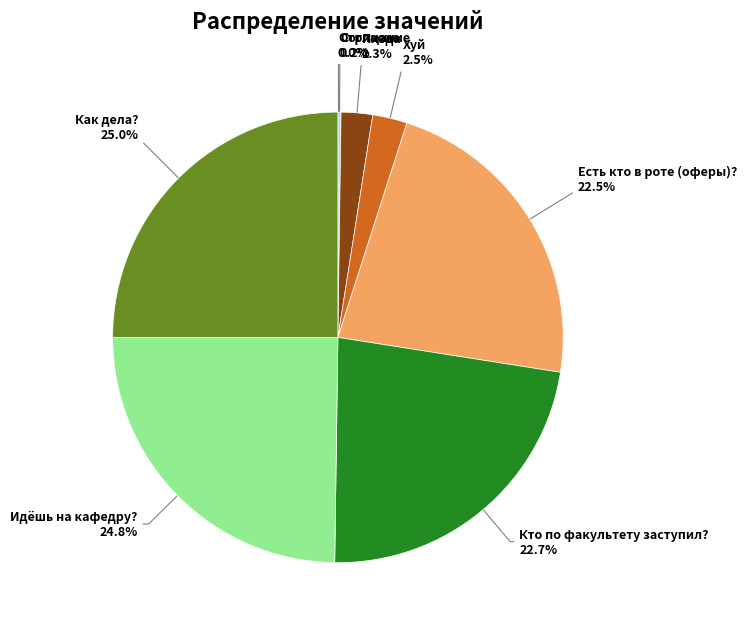

Does Есть кто в роте (оферы)? represent more than half of the total?

No